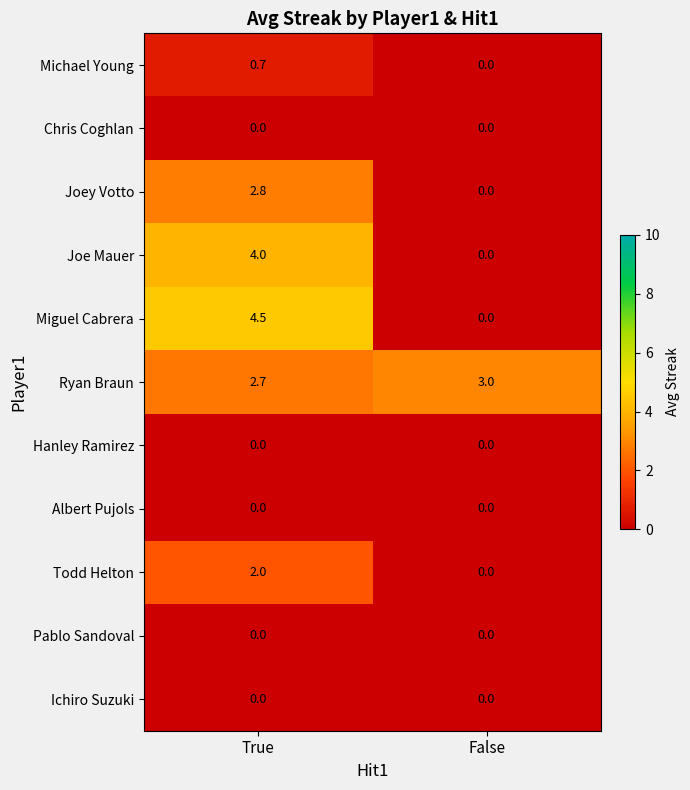

Reading left to right, extract all data points from this chart.

Michael Young: True=0.7	False=0.0
Chris Coghlan: True=0.0	False=0.0
Joey Votto: True=2.8	False=0.0
Joe Mauer: True=4.0	False=0.0
Miguel Cabrera: True=4.5	False=0.0
Ryan Braun: True=2.7	False=3.0
Hanley Ramirez: True=0.0	False=0.0
Albert Pujols: True=0.0	False=0.0
Todd Helton: True=2.0	False=0.0
Pablo Sandoval: True=0.0	False=0.0
Ichiro Suzuki: True=0.0	False=0.0